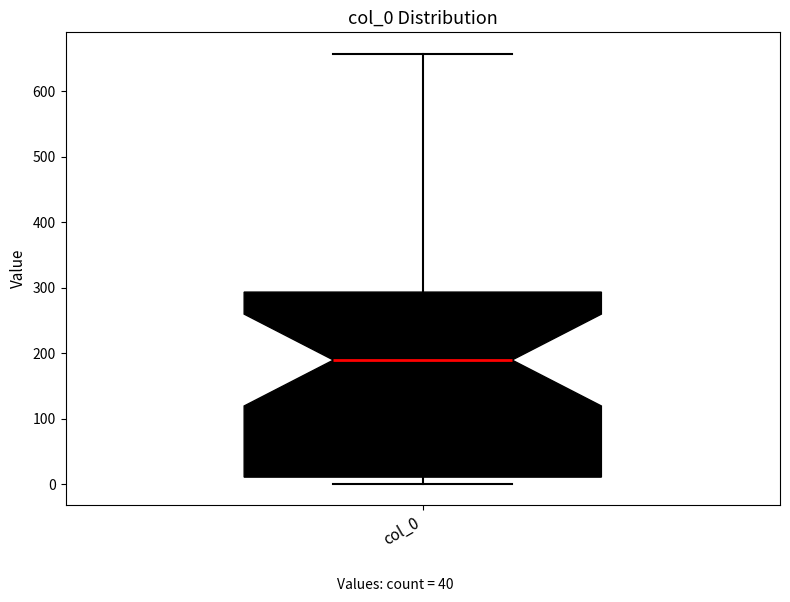

Where does the median line of the box for col_0 sit on the y-axis? The values are not printed on the chart, so give them approximately, as read against the axis.

190